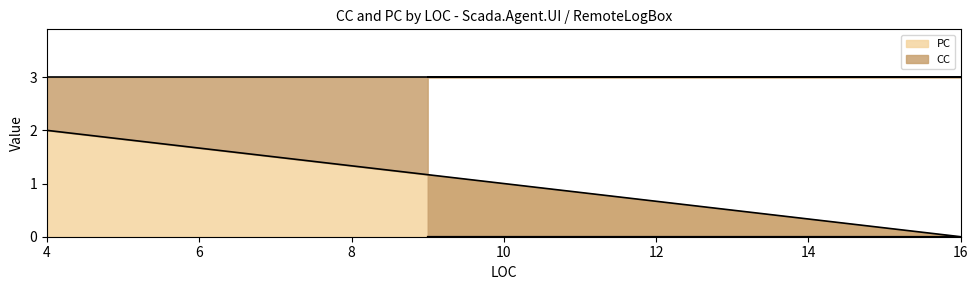

Is it true that the value at 9 is 0?

True